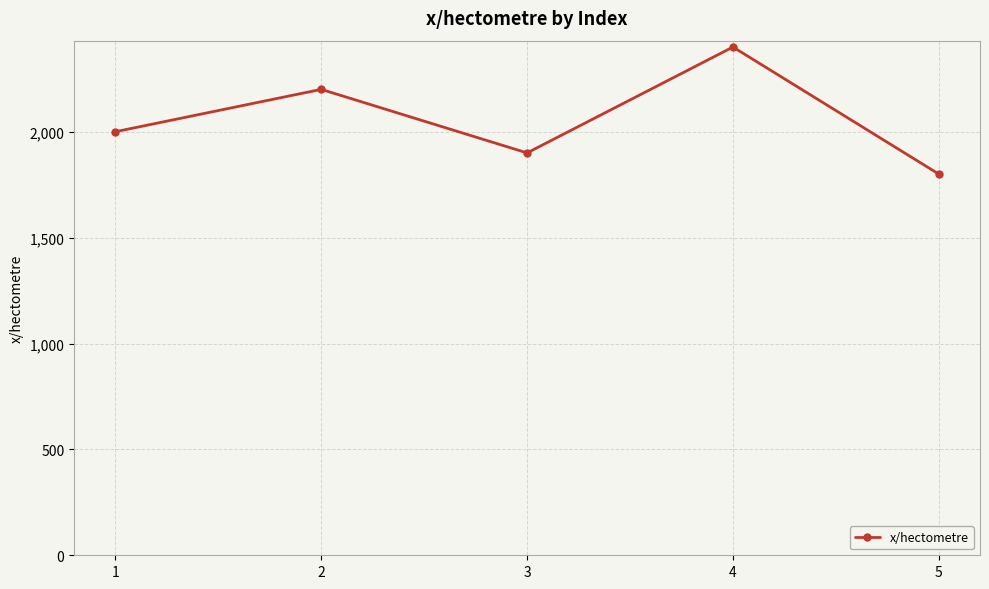

What value does the data have at 2, to the nearest 50?

2200